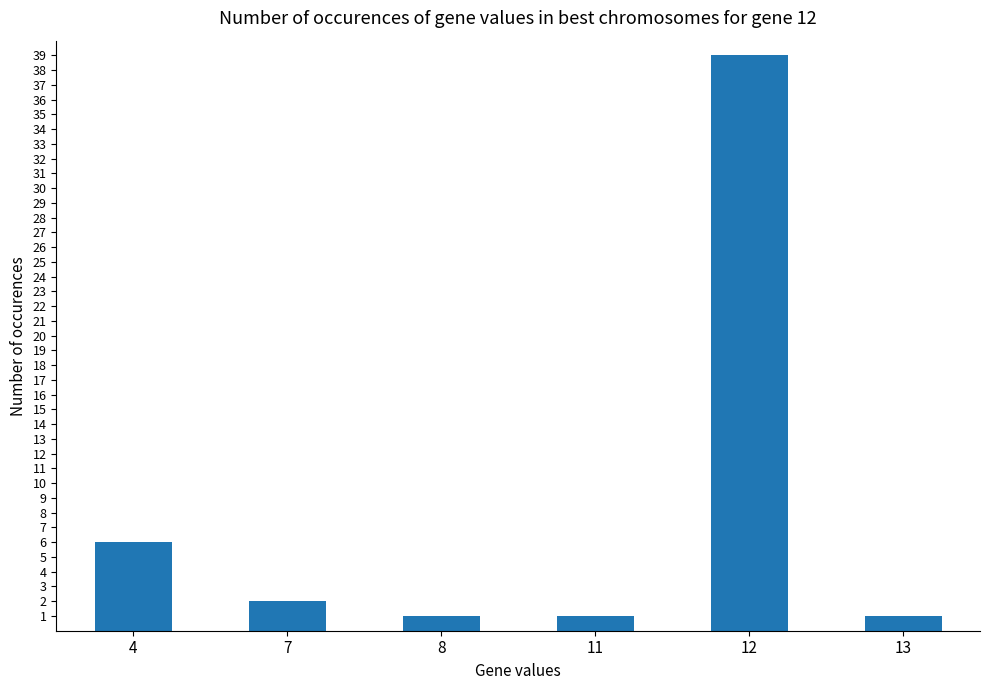

How many bars are there in total?

6